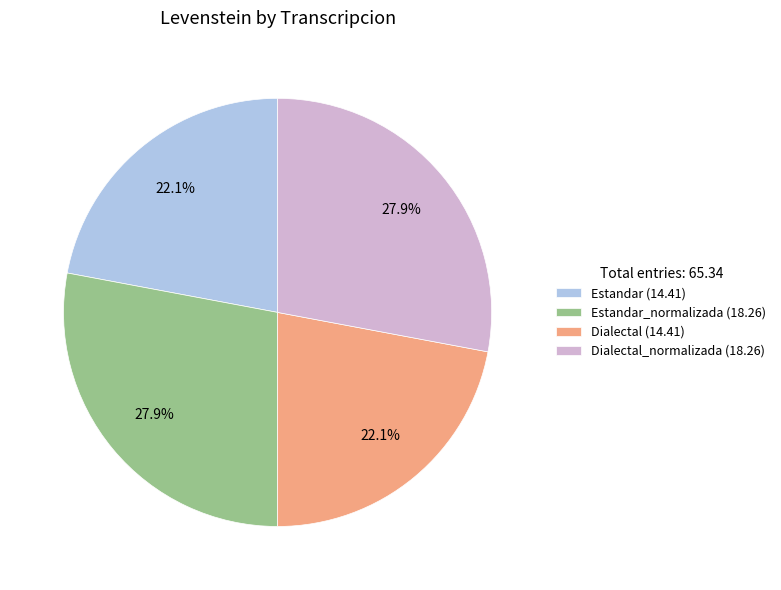

What percentage do Estandar_normalizada (18.26) and Dialectal (14.41) together represent?

50.0%